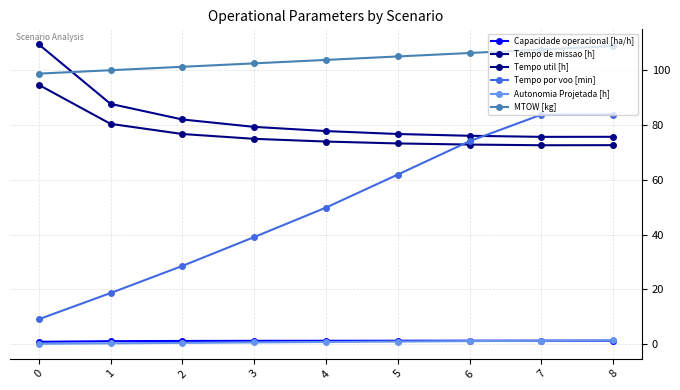

How many data points in MTOW [kg] are less than 103?

4